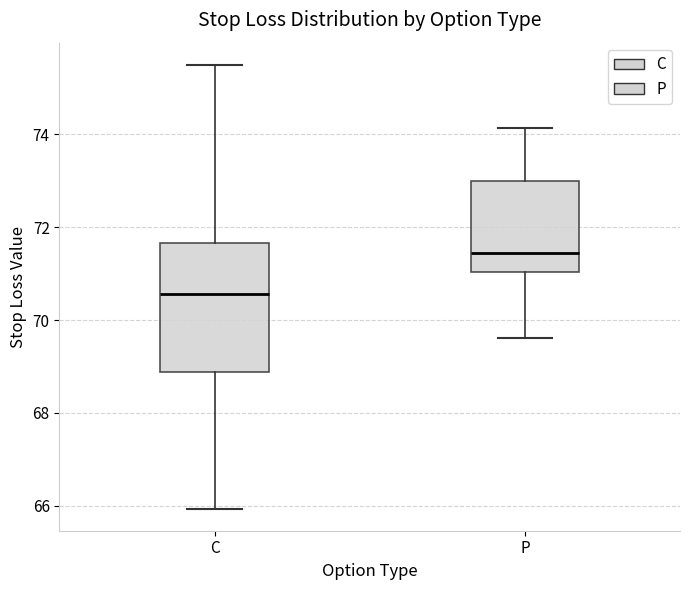

Where is the lower edge of the box for P on the y-axis? The values are not printed on the chart, so give them approximately, as read against the axis.

71.0